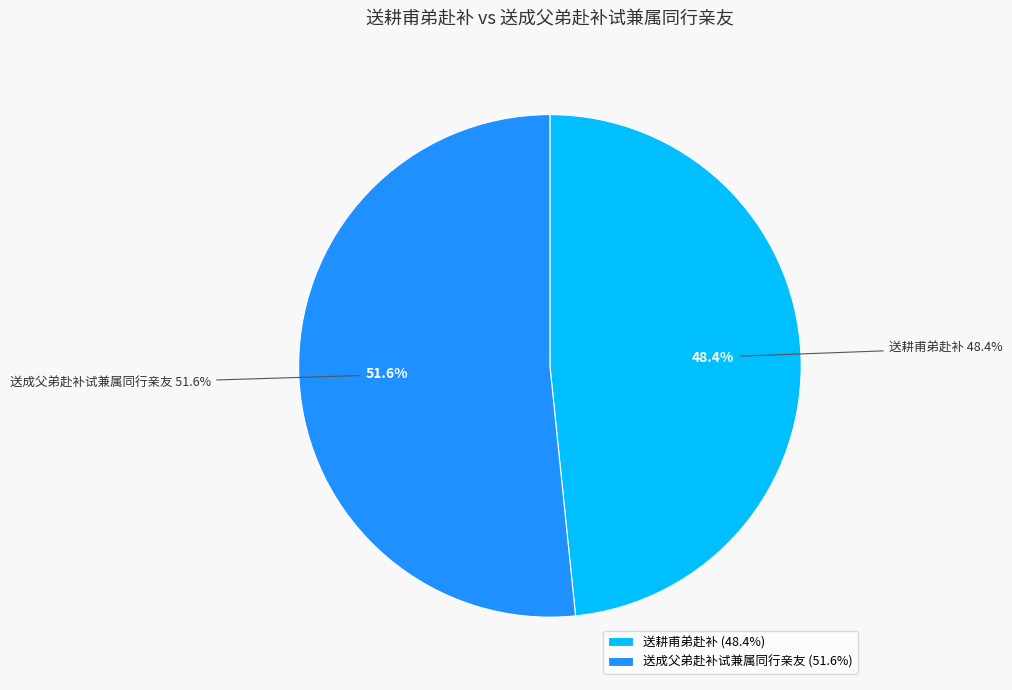

What is the total percentage of 送成父弟赴补试兼属同行亲友 and 送耕甫弟赴补?

100.0%